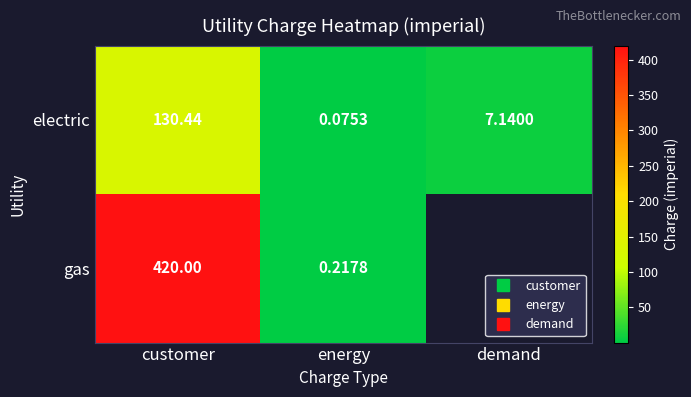

Which category has the highest value in the gas series?

customer